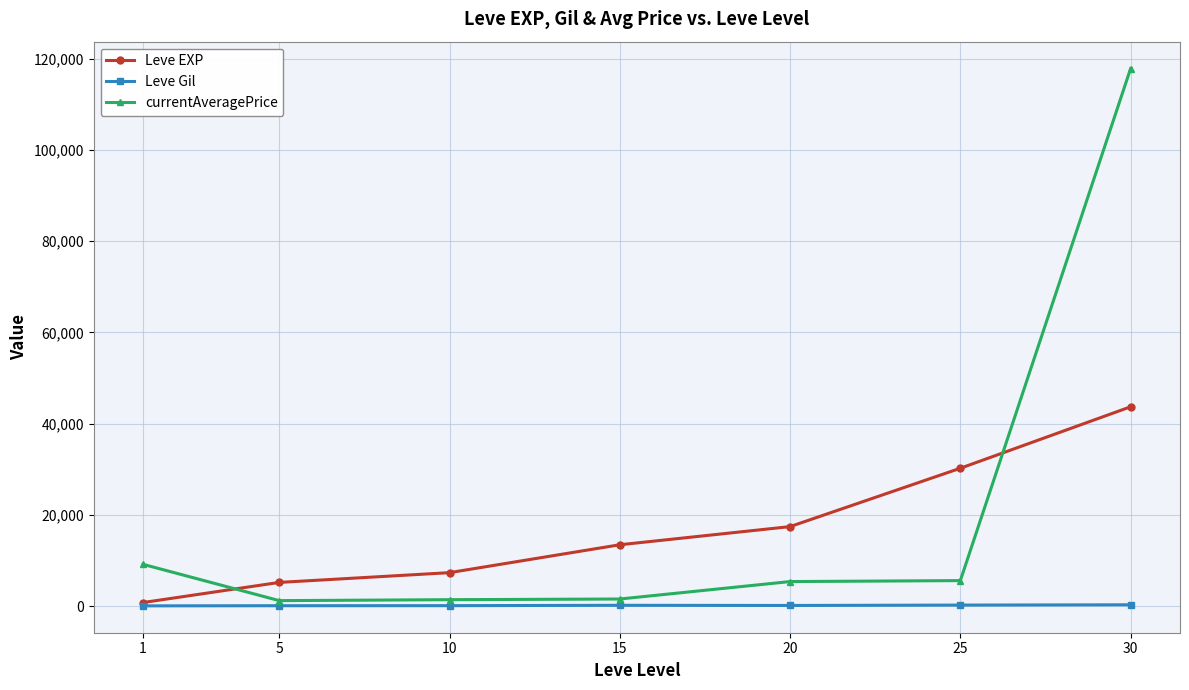

What is the spread (max minus min) of values at 20?

17272.5